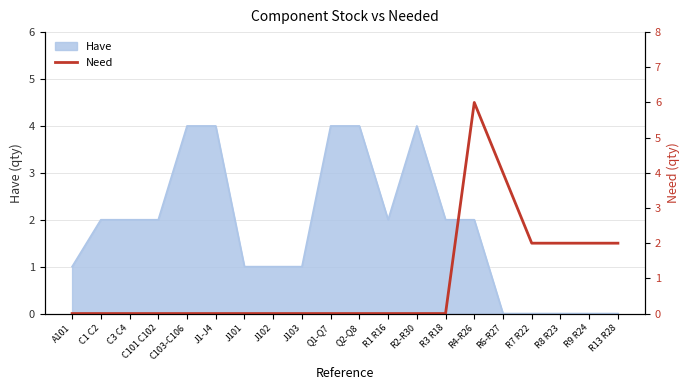

What is the difference between the maximum and minimum values?

6